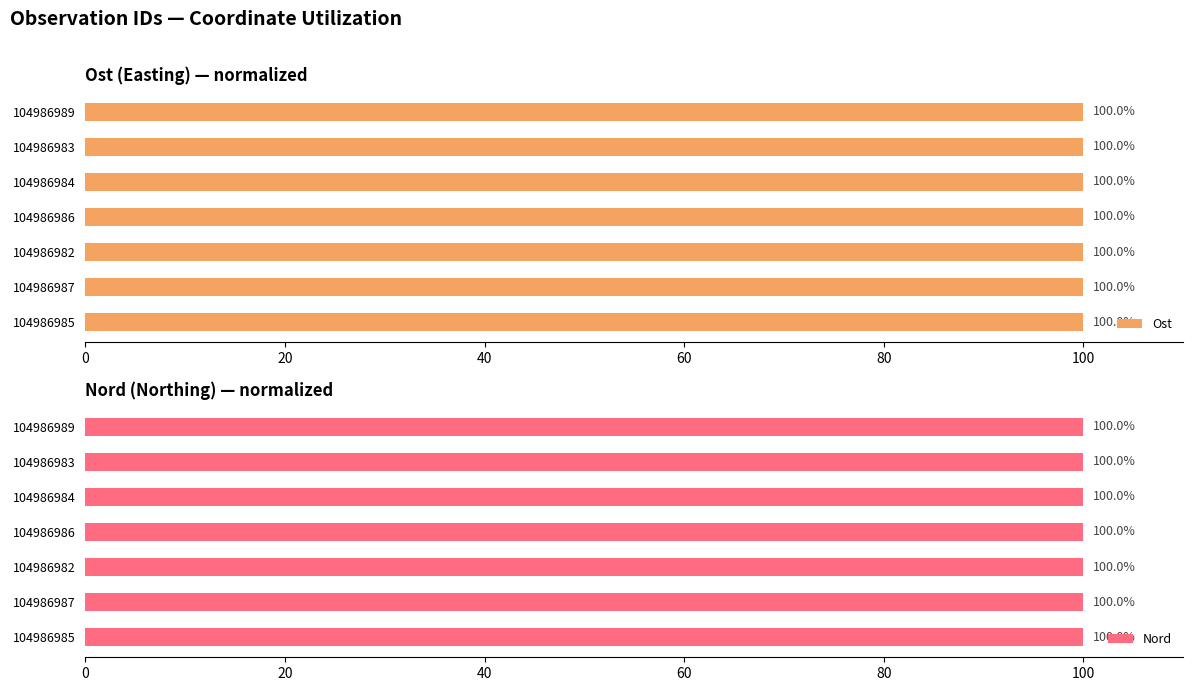

Which category has the lowest value in the Ost series?

104986987